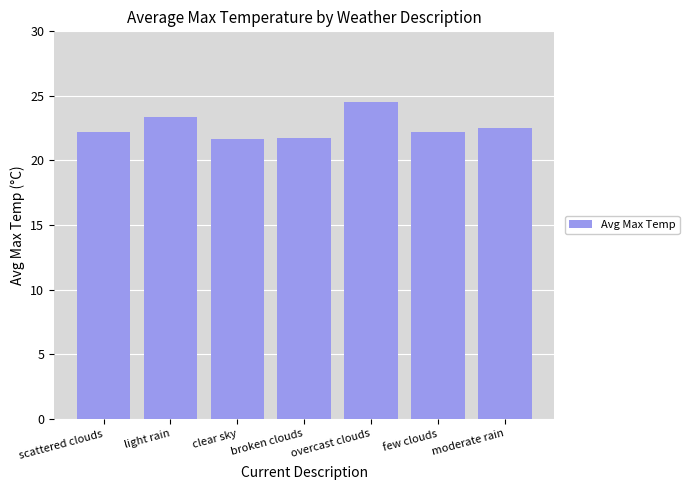

What is the label of the 5th bar from the left?

overcast clouds